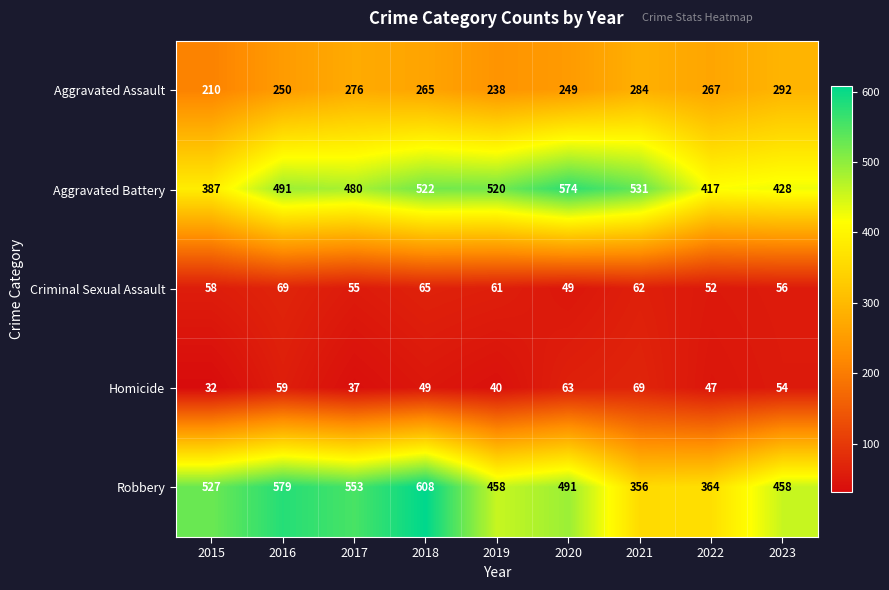

The Aggravated Battery series shows 531 at 2021. True or false?

True